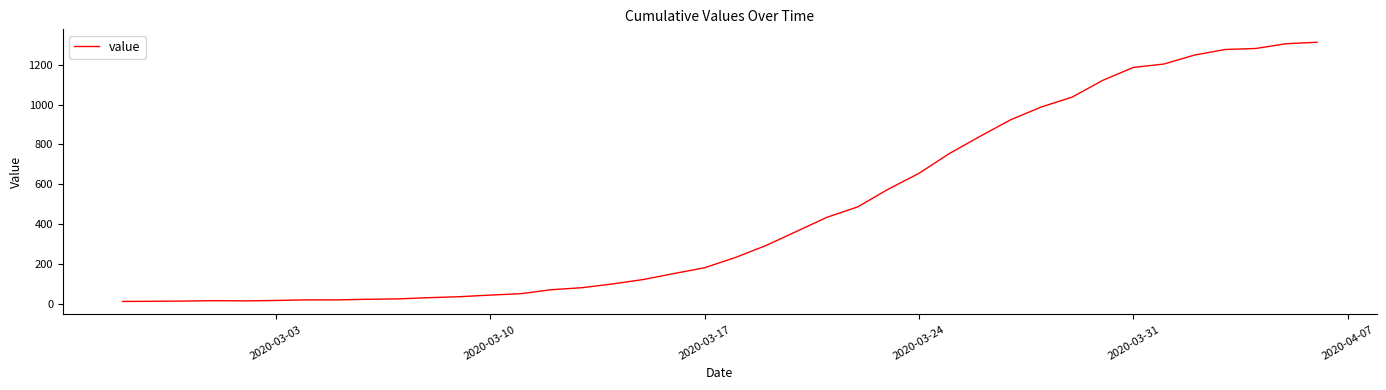

What is the greatest value displayed?

1312